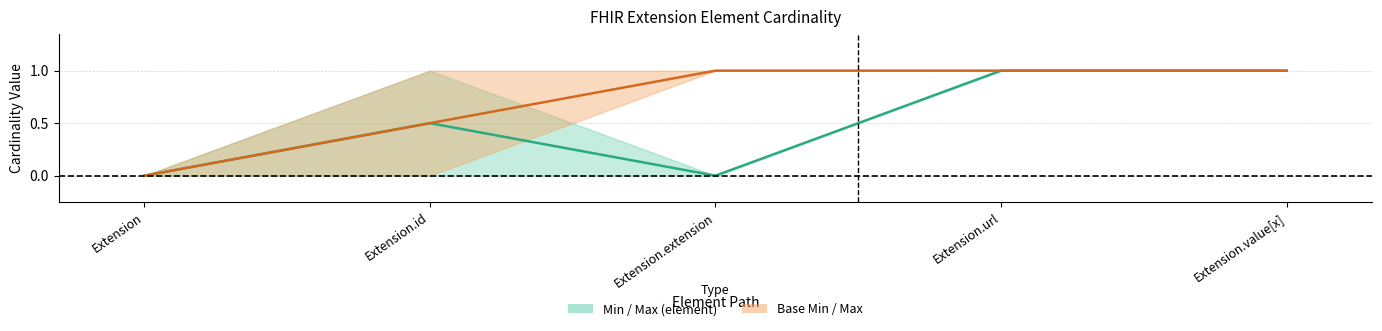

Which series has the largest total across all categories?

Base Min / Max